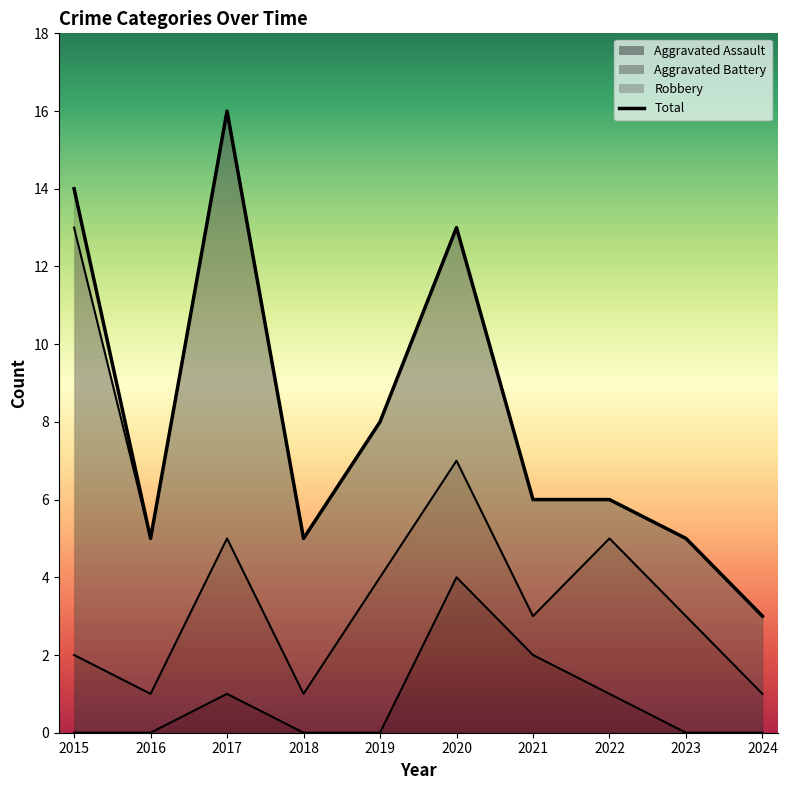

Where is the first local minimum?

2016